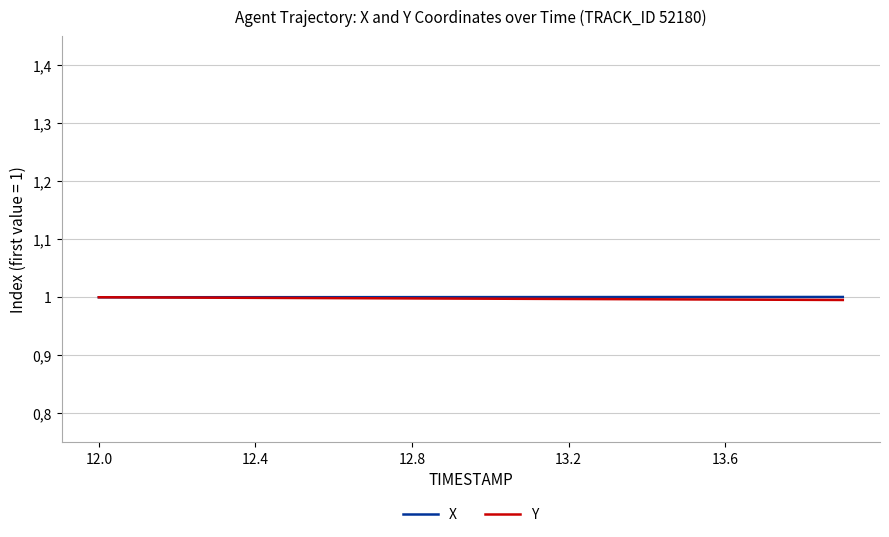

What are all the series names shown in the legend?

X, Y